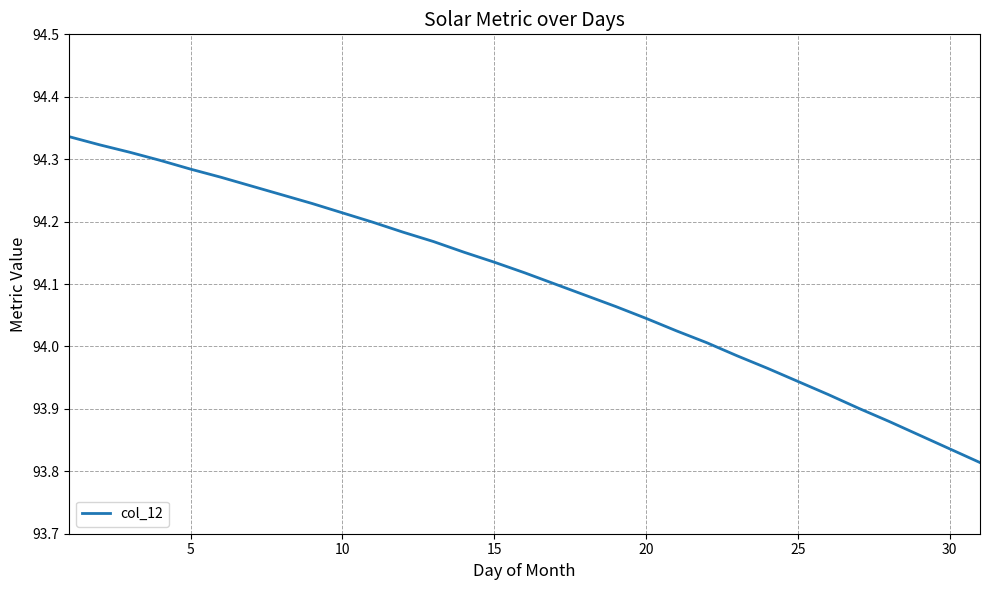

Reading right to left, extract all data points from this chart.

93.8	93.8	93.9	93.9	93.9	93.9	93.9	94.0	94.0	94.0	94.0	94.0	94.1	94.1	94.1	94.1	94.1	94.2	94.2	94.2	94.2	94.2	94.2	94.2	94.3	94.3	94.3	94.3	94.3	94.3	94.3